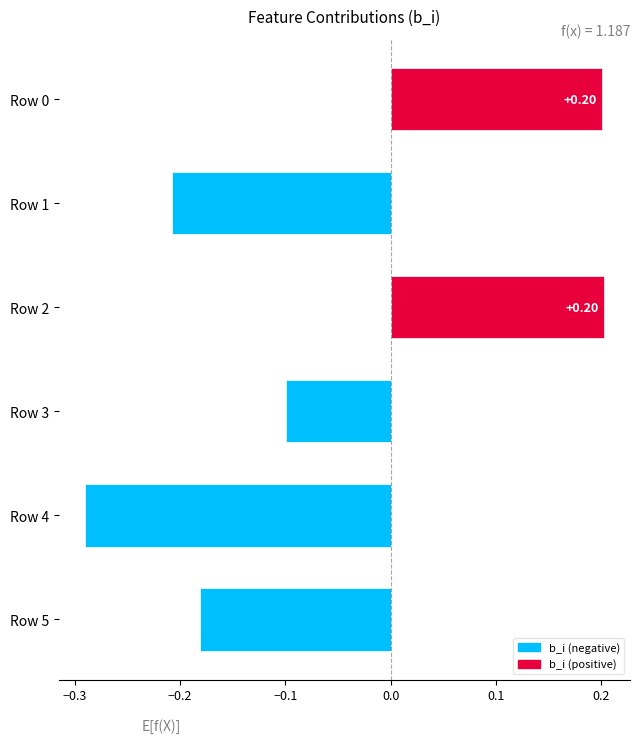

What is the change in value from Row 2 to Row 4?

-0.5